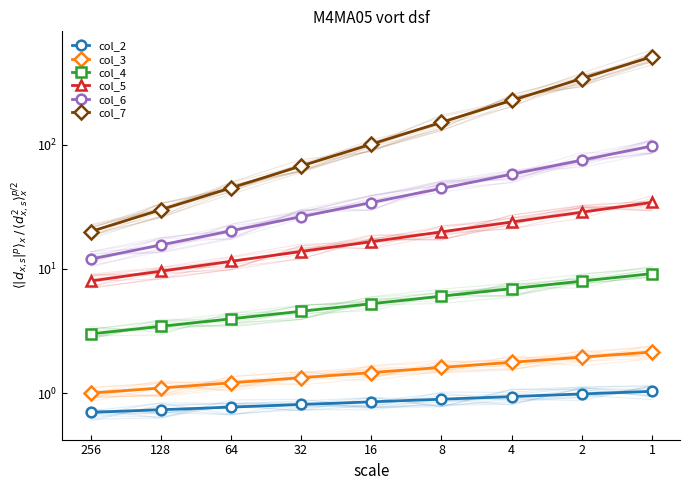

True or false: col_6 and col_4 cross at least once.

False